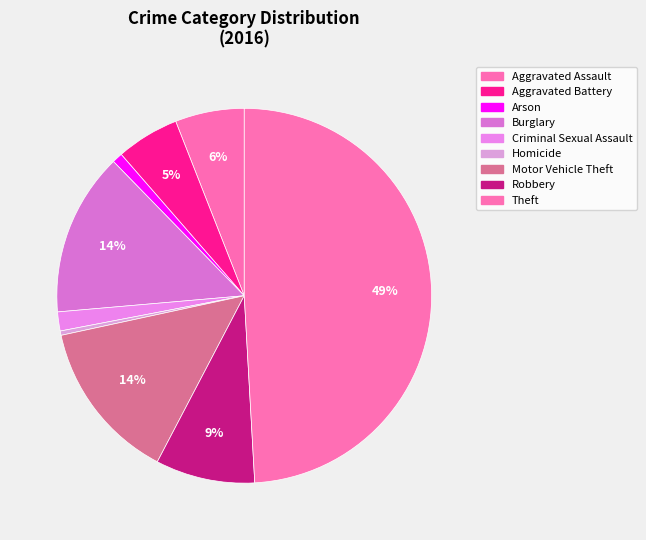

Combined, do Robbery and Motor Vehicle Theft account for over 50%?

No